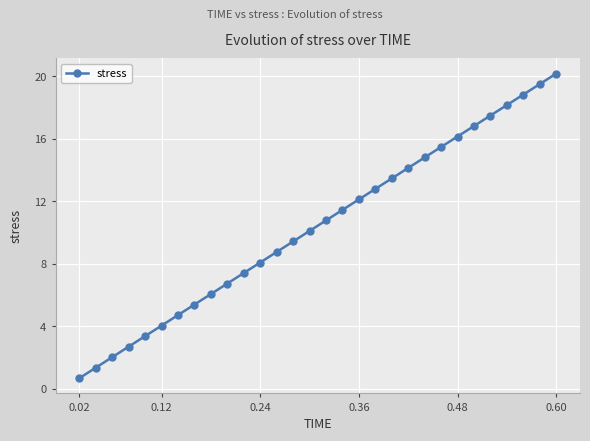

Reading left to right, transcribe all the data shown in this chart.

0.7	1.3	2.0	2.7	3.4	4.0	4.7	5.4	6.1	6.7	7.4	8.1	8.7	9.4	10.1	10.8	11.4	12.1	12.8	13.5	14.1	14.8	15.5	16.1	16.8	17.5	18.1	18.8	19.5	20.2